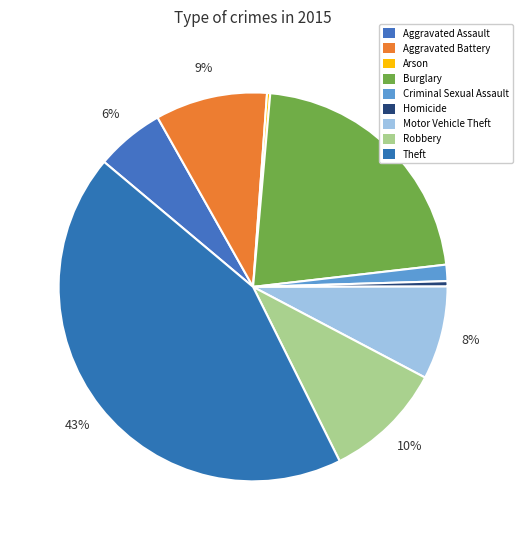

Is there a majority slice in this chart?

No